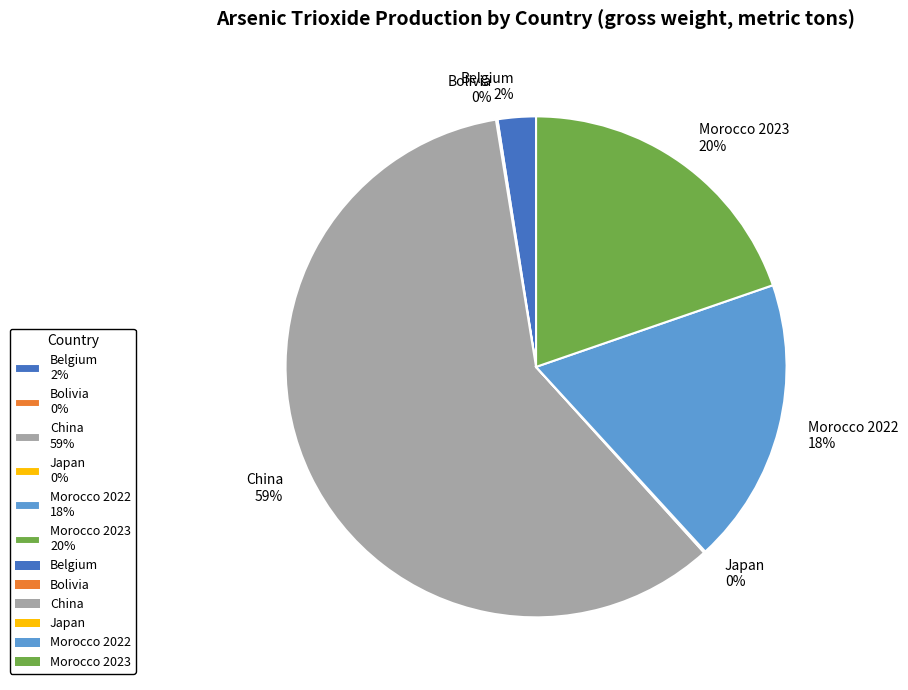

Is it true that Morocco 2022 is 18% of the pie?

True